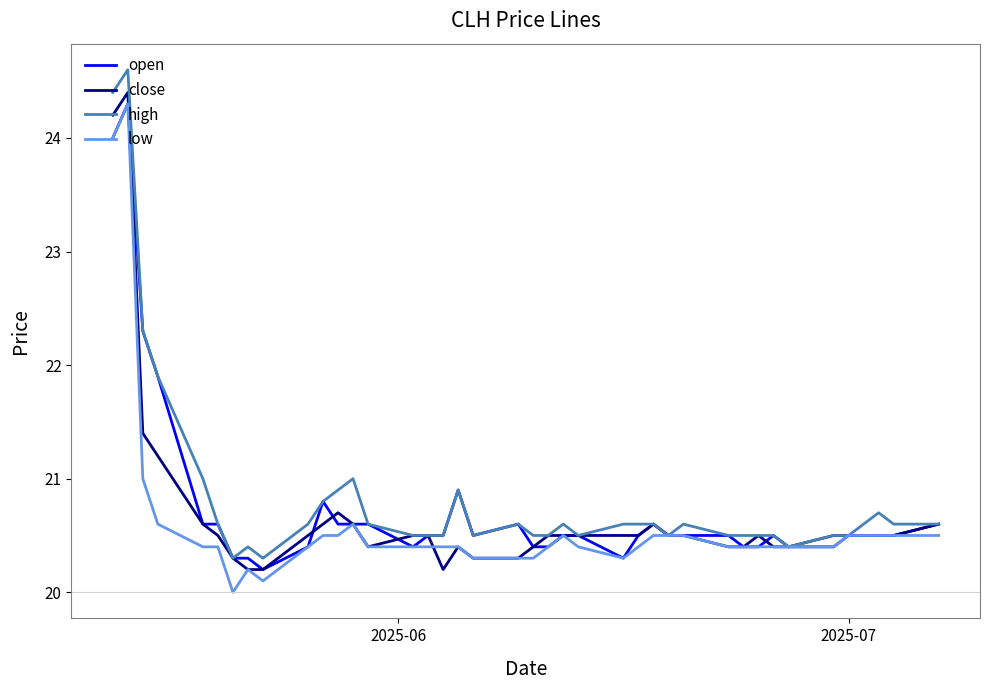

What is the minimum value for high?

20.3